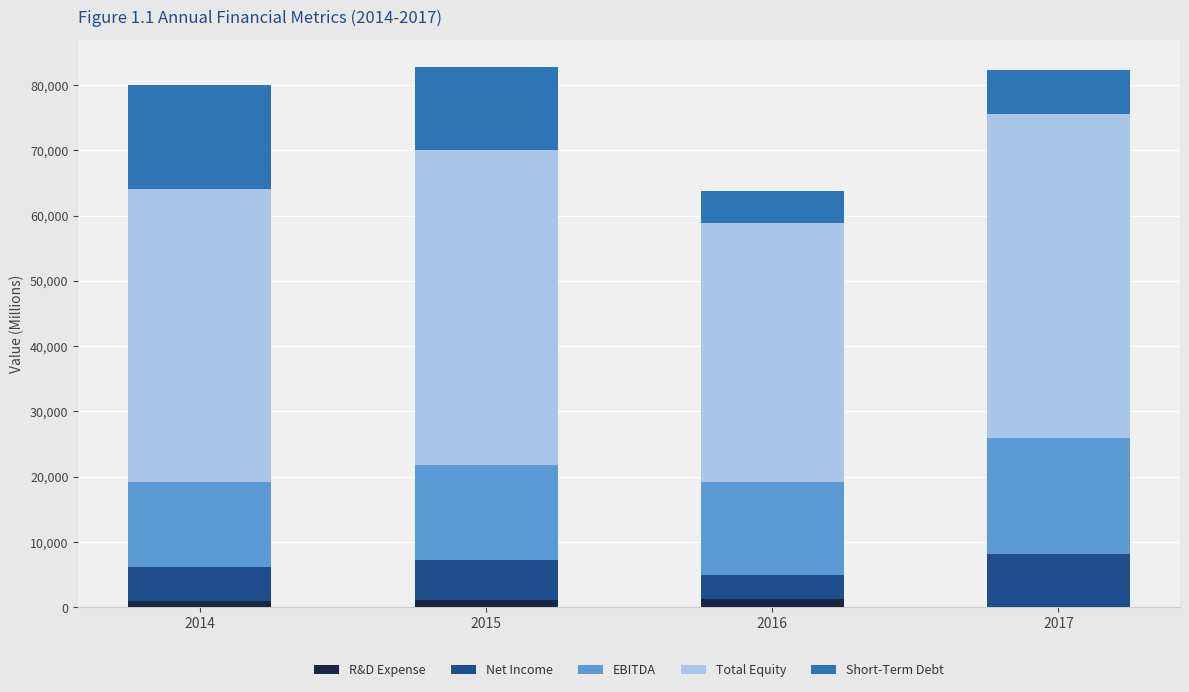

What is the difference between the R&D Expense values at 2017 and 2016?

1211